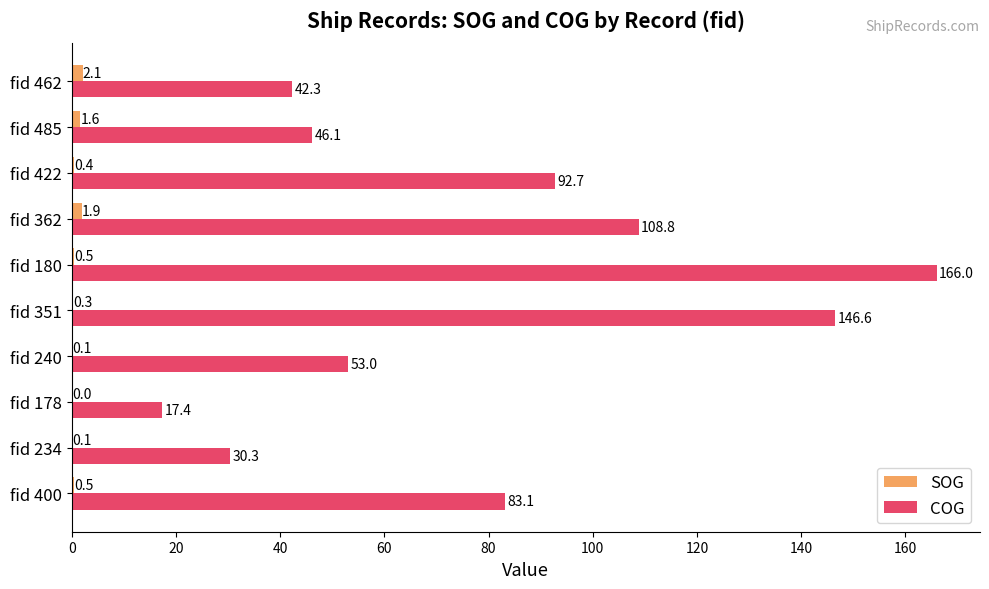

The value of COG at fid 462 is 69.5. True or false?

False